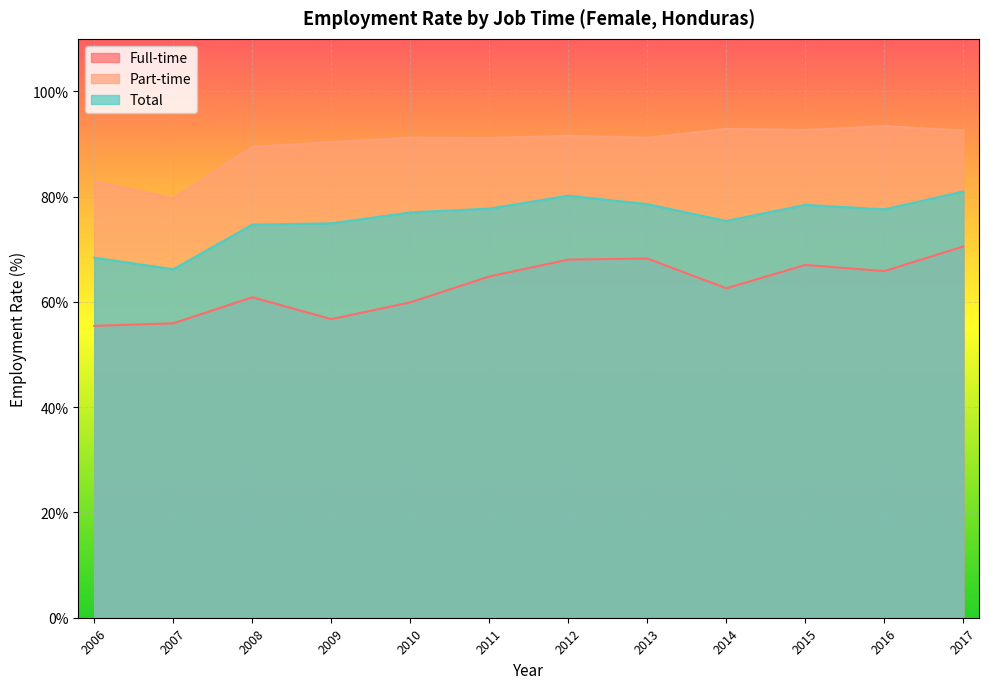

At which label is Part-time closest to 86?

2006